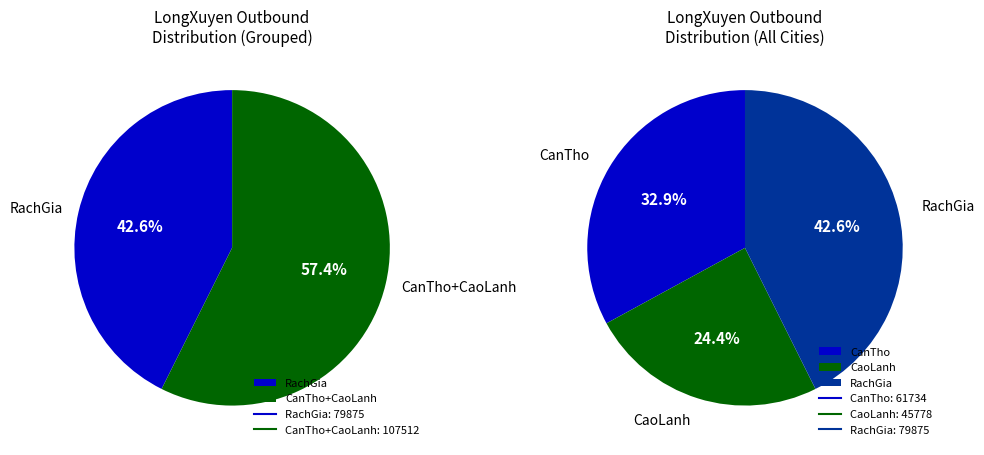

What percentage is the CaoLanh slice, to the nearest percent?

24%